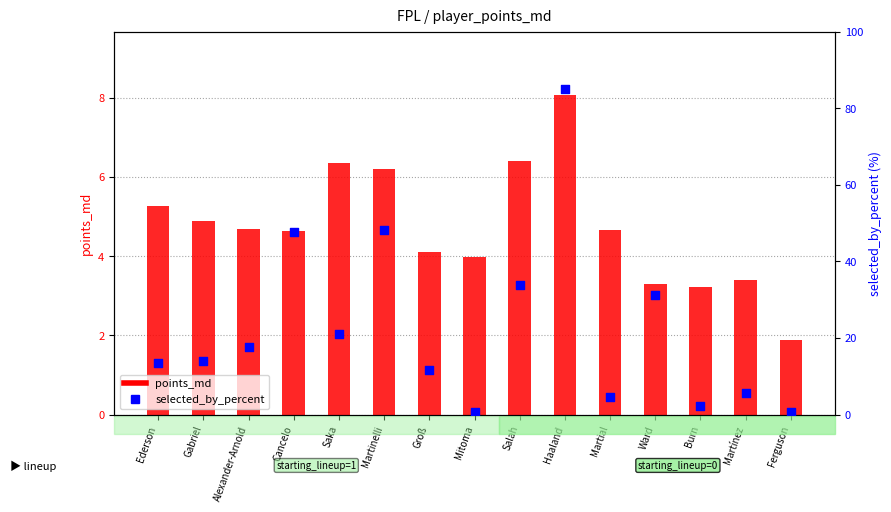

What are all the series names shown in the legend?

points_md, selected_by_percent